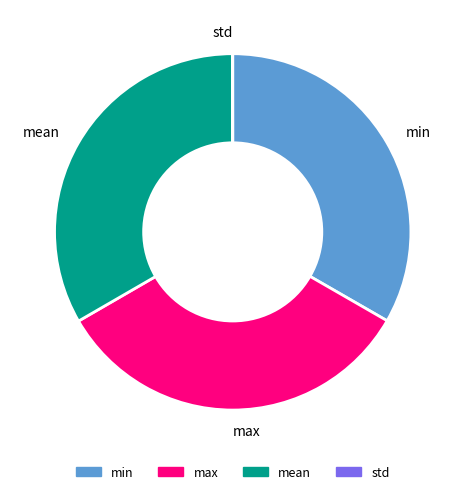

Combined, do max and mean account for over 50%?

Yes